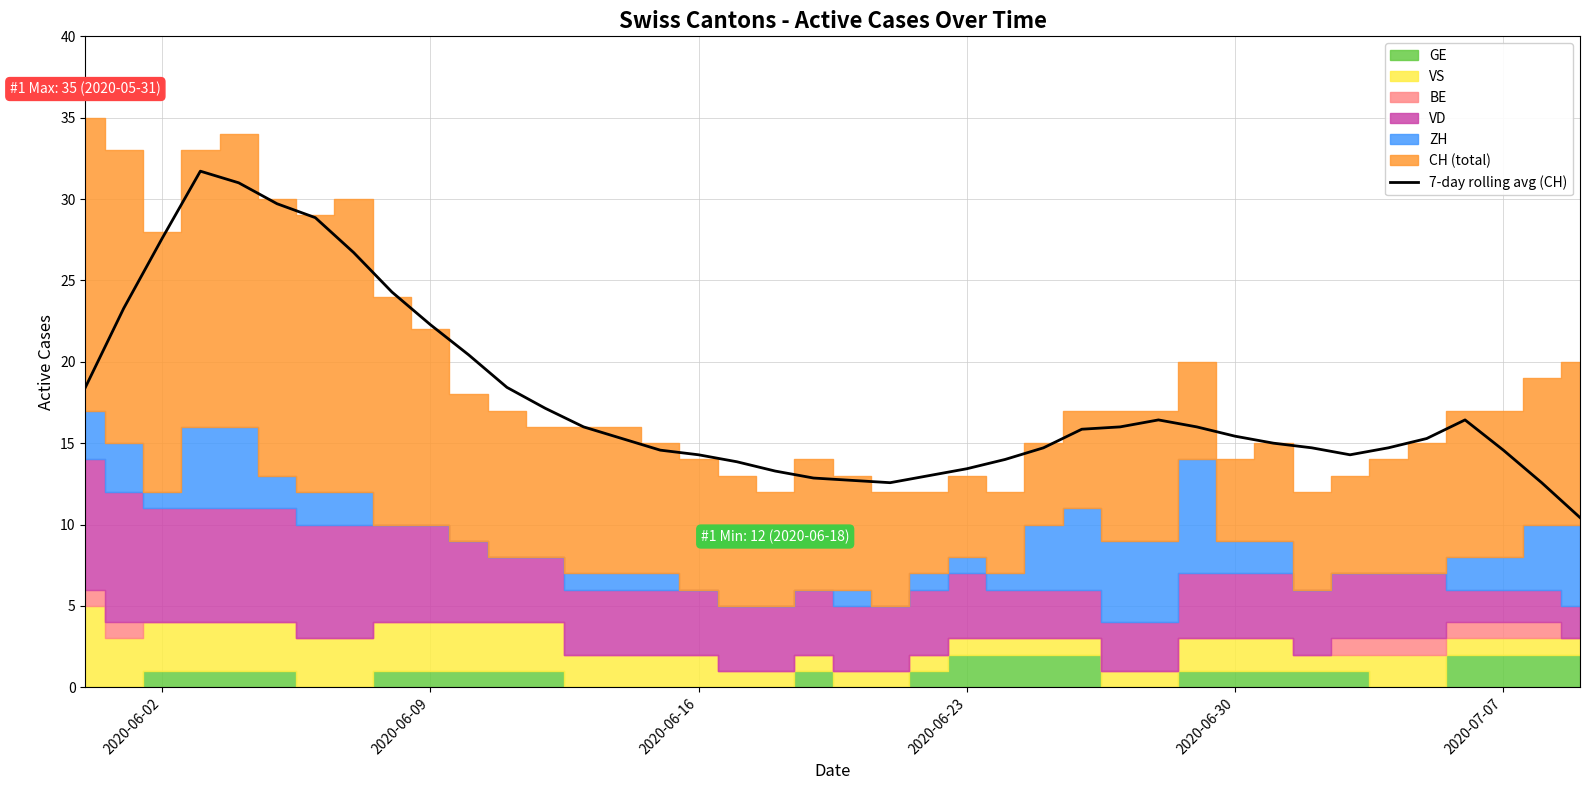

The value of 7-day rolling avg (CH) at 2020-07-07 is 14.6. True or false?

True